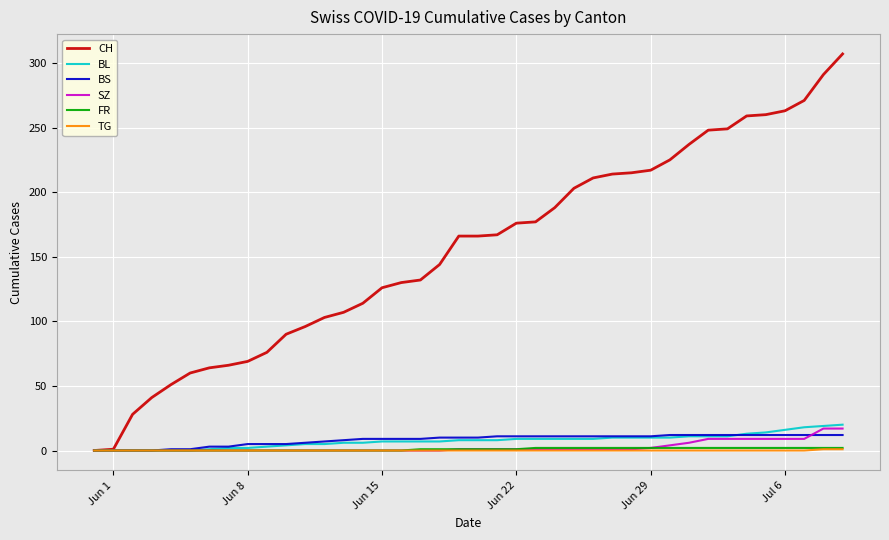

Count the FR values in the range 0 to 2.

40